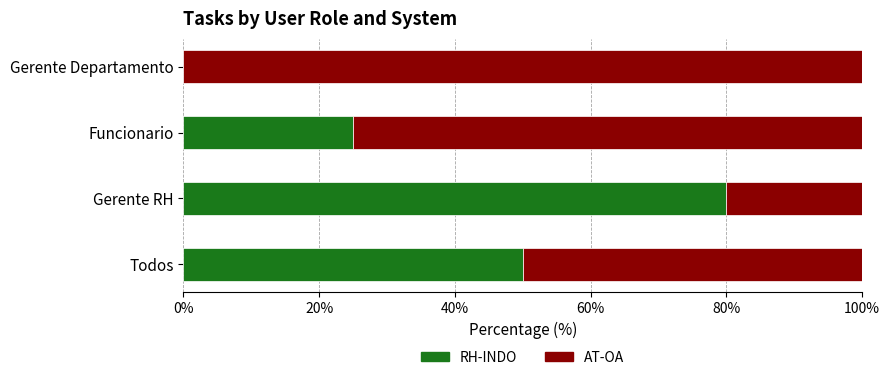

What is the sum of the RH-INDO values at Todos and Gerente RH?

130